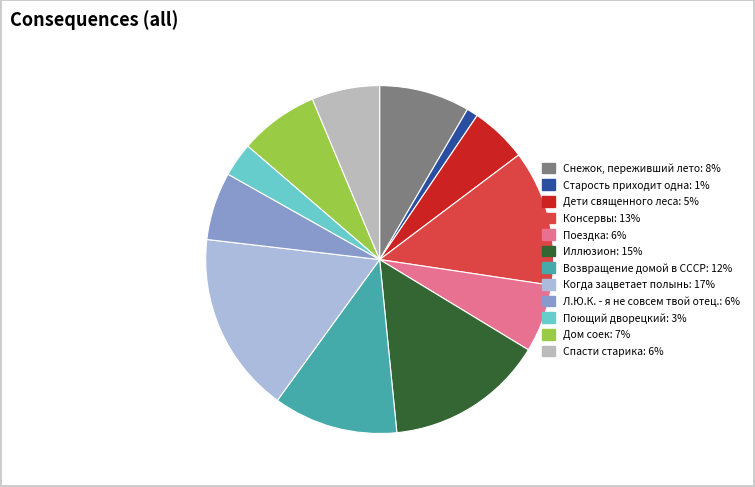

To the nearest percent, what percentage of the pie is Поющий дворецкий?

3%